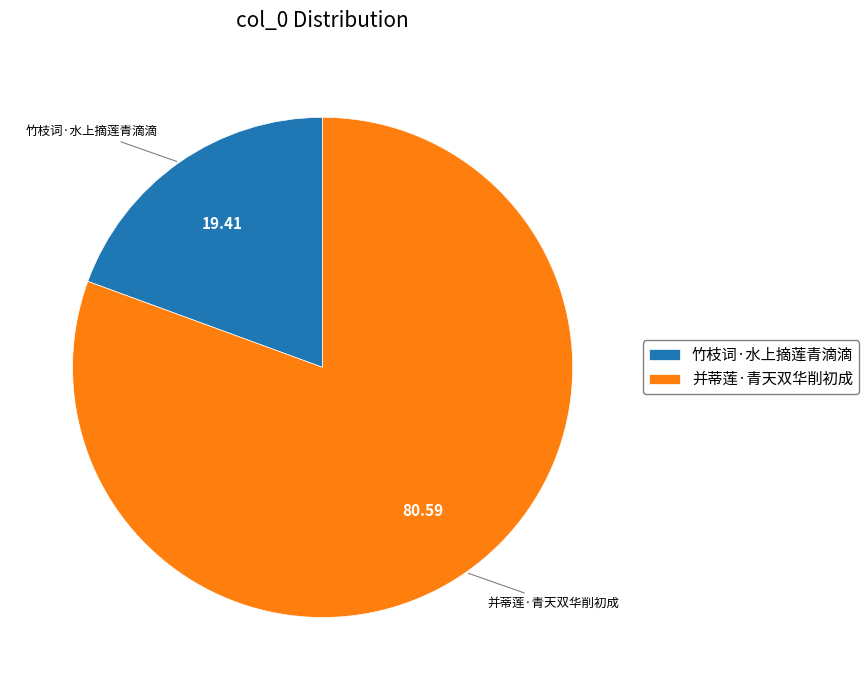

Is it true that 并蒂莲·青天双华削初成 is 92% of the pie?

False